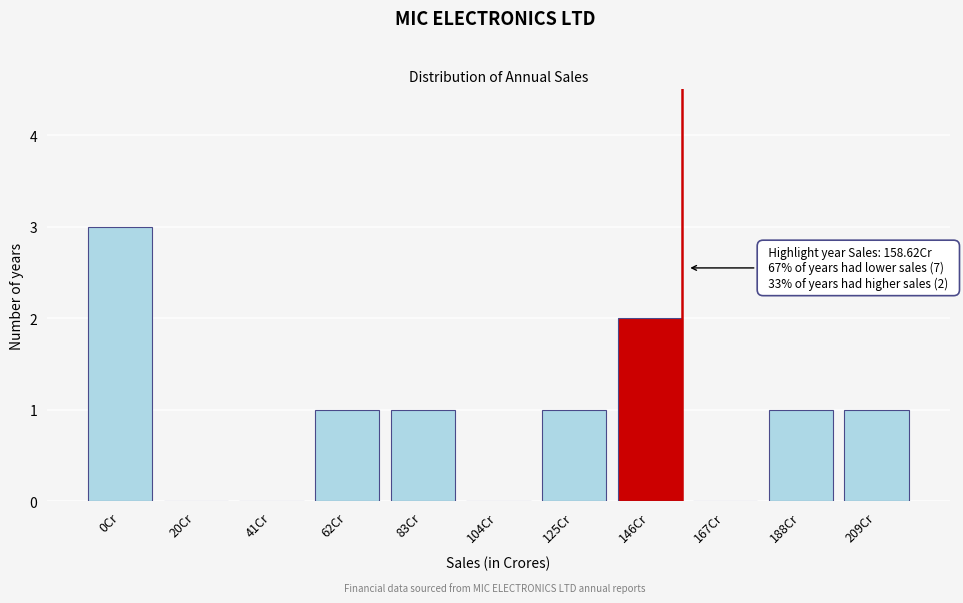

Reading left to right, what are all the values shown in this chart?

0Cr=3	20Cr=0	41Cr=0	62Cr=1	83Cr=1	104Cr=0	125Cr=1	146Cr=2	167Cr=0	188Cr=1	209Cr=1